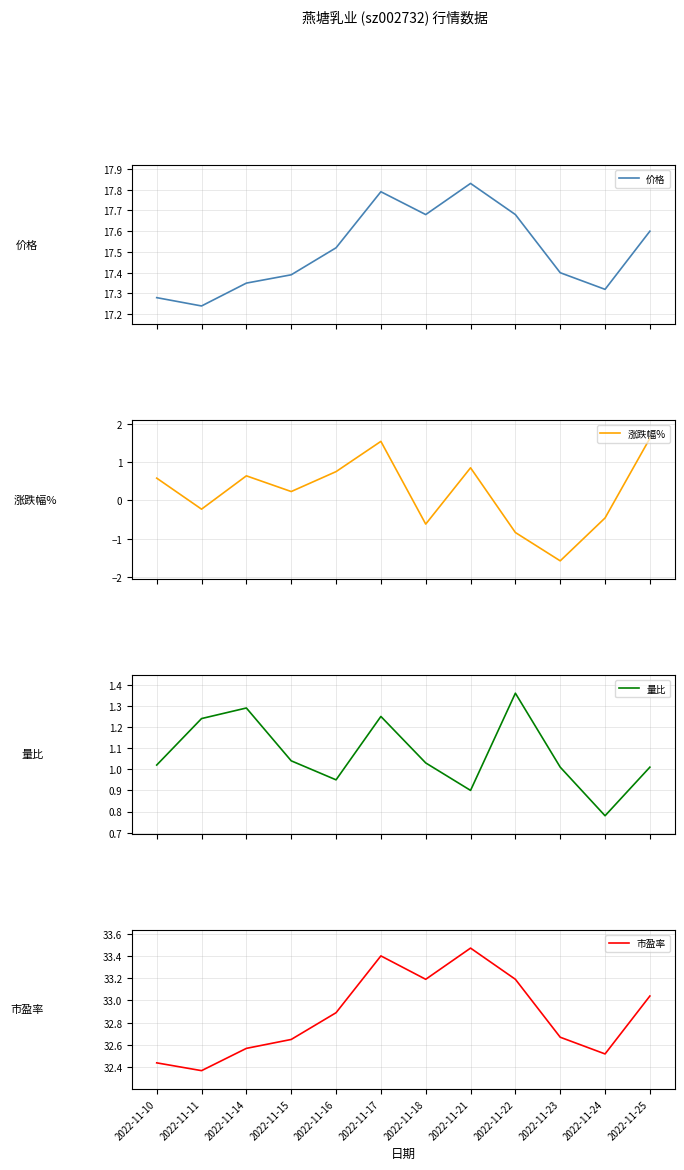

Does the chart have visible grid lines?

Yes